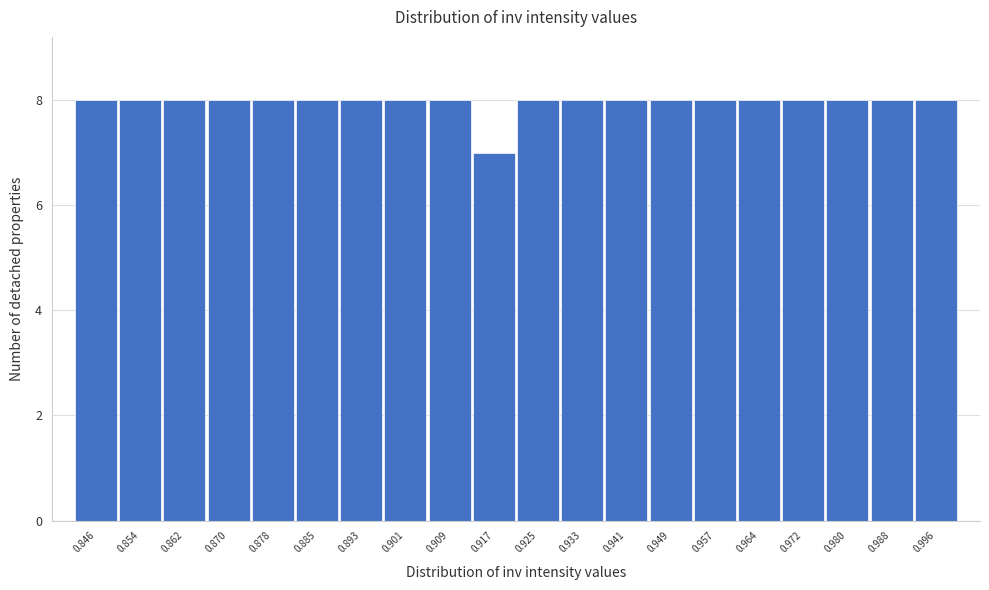

Reading left to right, transcribe this chart: for each bar, give the range it covers on the x-axis and its height. Neither the bar edges nor the heights are printed on the chart, so give them approximately, as read against the axes.

0.842 to 0.850: 8
0.850 to 0.858: 8
0.858 to 0.866: 8
0.866 to 0.874: 8
0.874 to 0.882: 8
0.882 to 0.889: 8
0.889 to 0.897: 8
0.897 to 0.905: 8
0.905 to 0.913: 8
0.913 to 0.921: 7
0.921 to 0.929: 8
0.929 to 0.937: 8
0.937 to 0.945: 8
0.945 to 0.953: 8
0.953 to 0.961: 8
0.961 to 0.968: 8
0.968 to 0.976: 8
0.976 to 0.984: 8
0.984 to 0.992: 8
0.992 to 1.000: 8